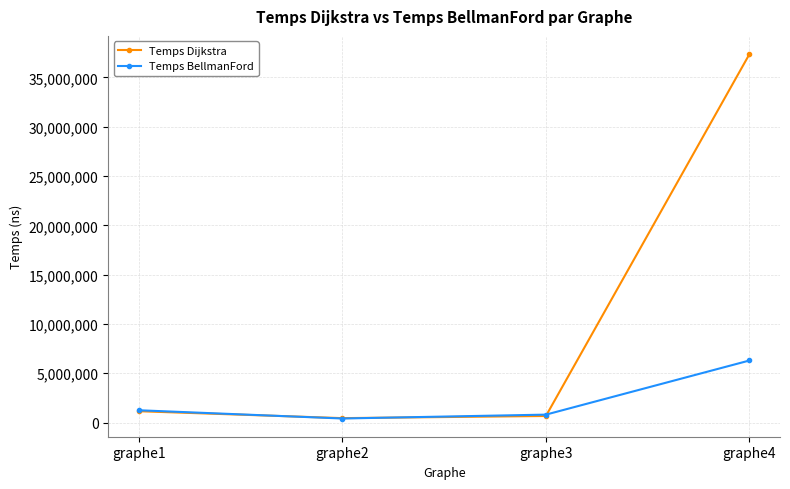

Which series has the largest range (max minus min)?

Temps Dijkstra